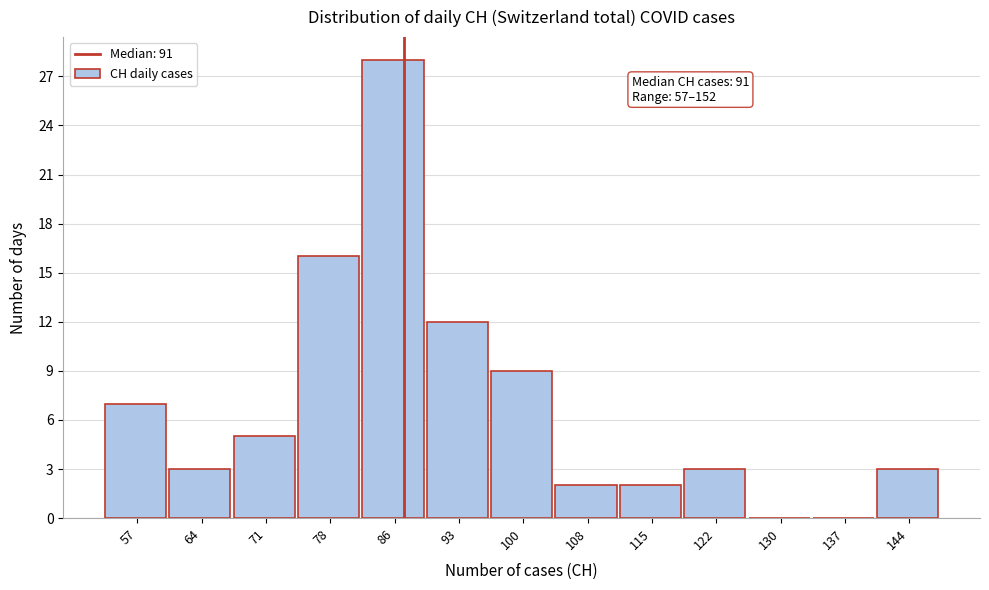

Reading right to left, list all the values displayed in this chart.

144=3	137=0	130=0	122=3	115=2	108=2	100=9	93=12	86=28	78=16	71=5	64=3	57=7